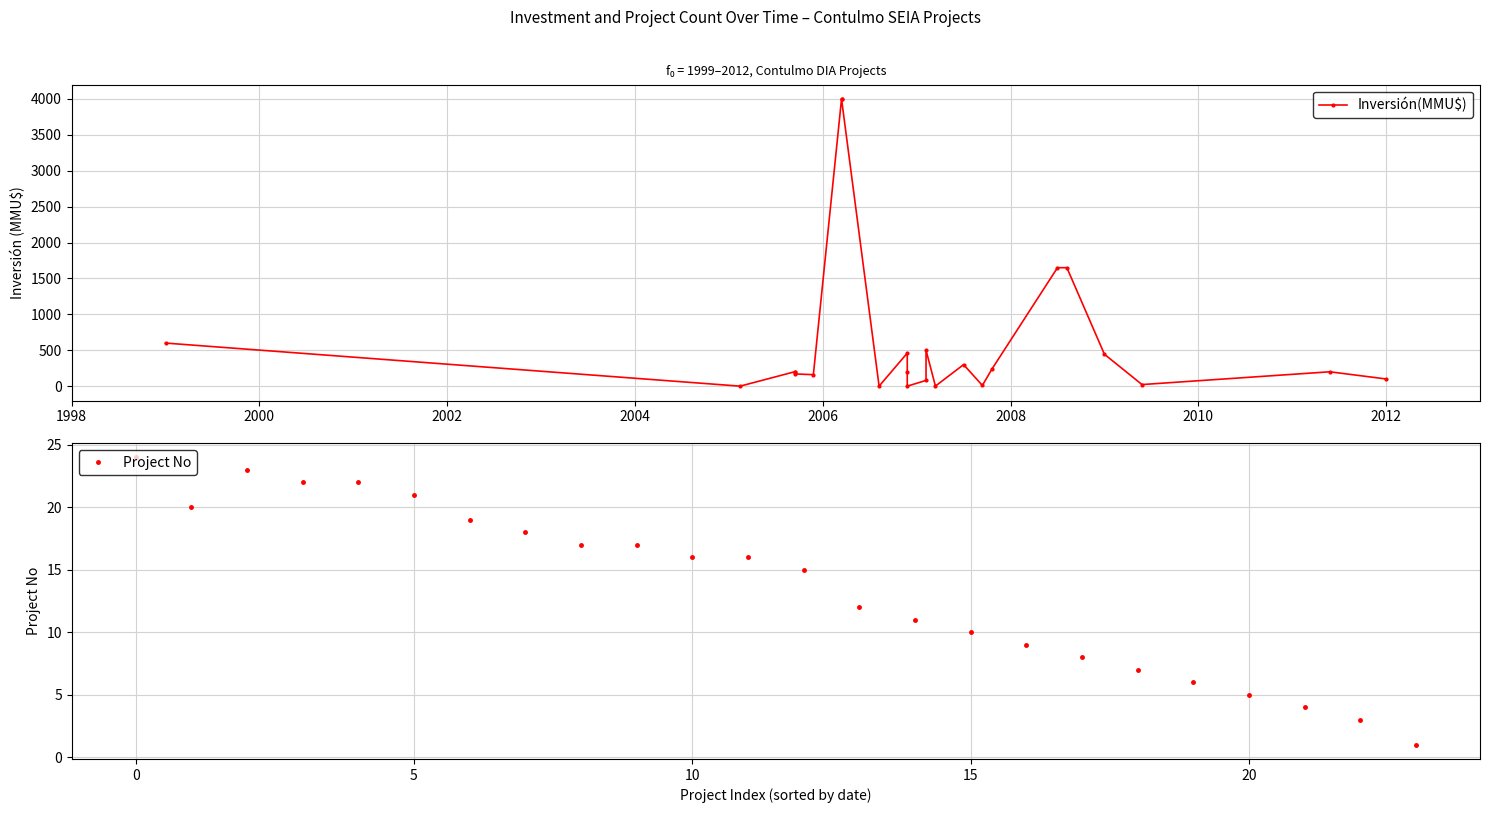

What is the highest value of the Project No series?

24